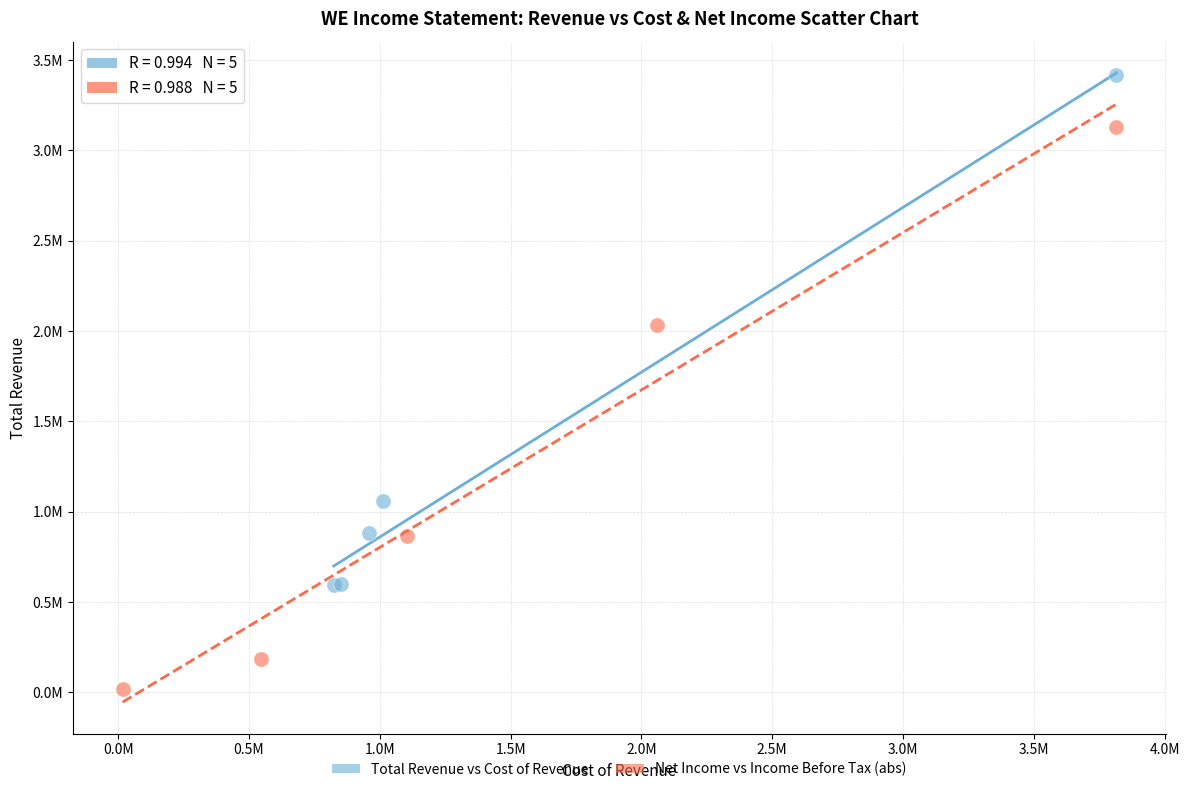

Which series reaches the minimum Y coordinate?

Net Income vs Income Before Tax (abs)